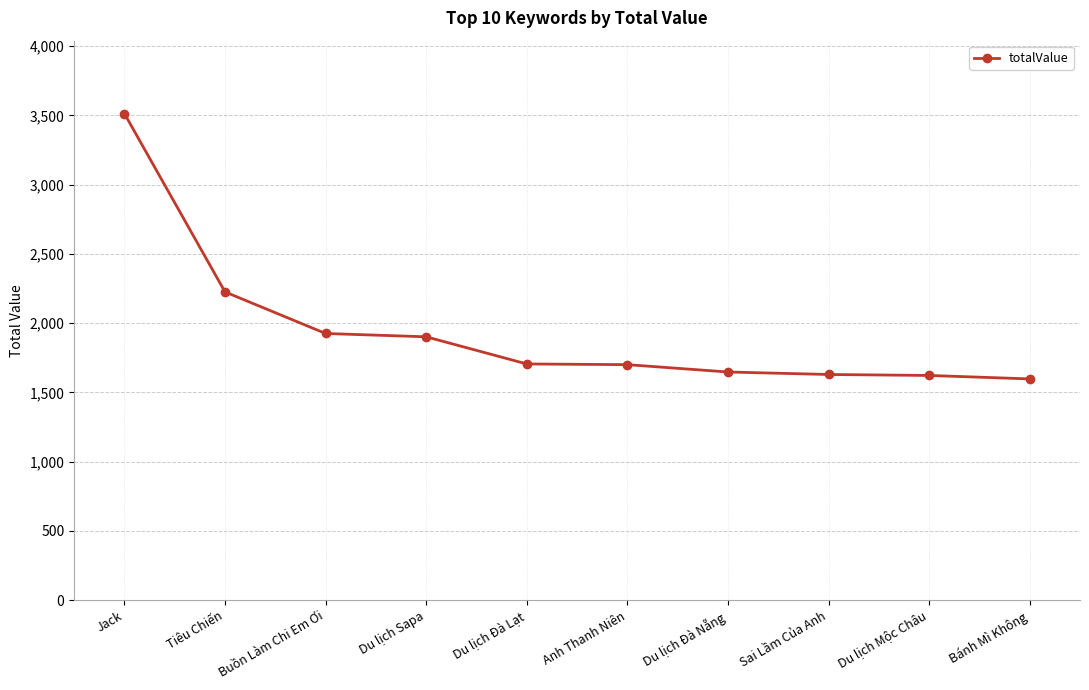

What position from the right is Sai Lầm Của Anh?

3